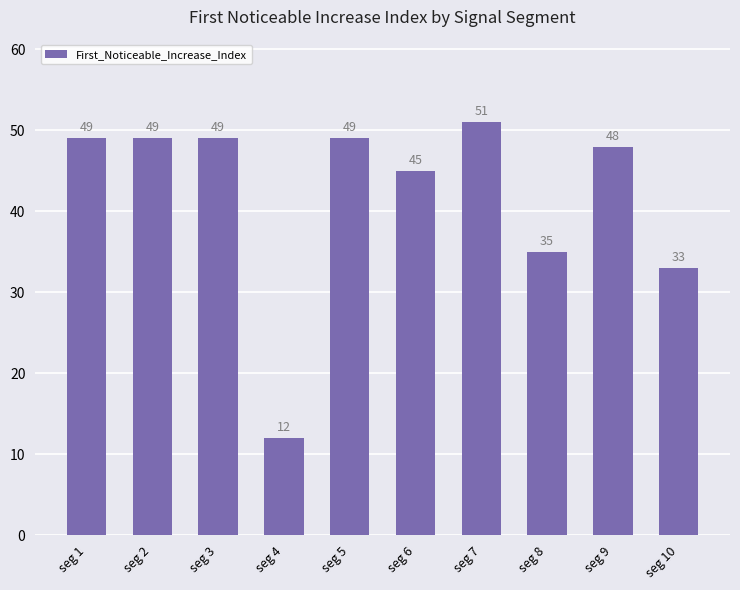

What is the change in value from seg 3 to seg 4?

-37